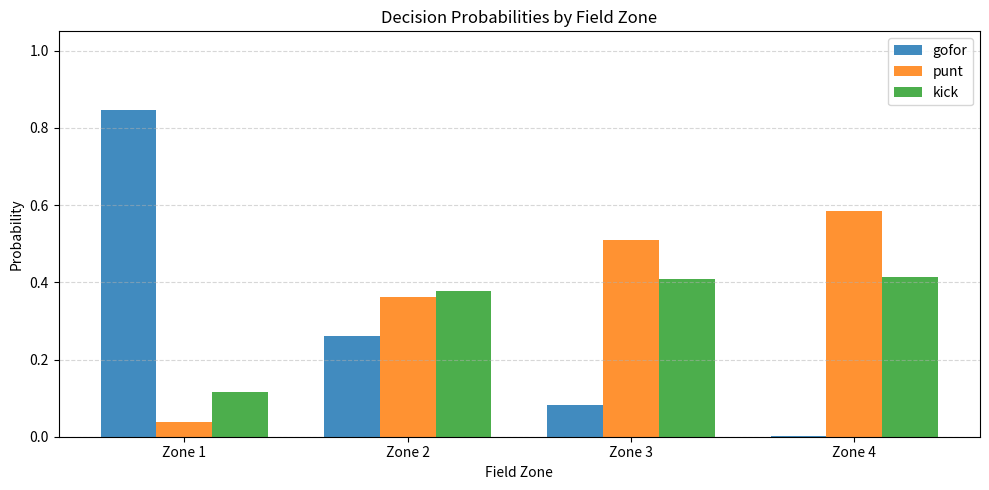

Which series changed the most between Zone 1 and Zone 2?

gofor